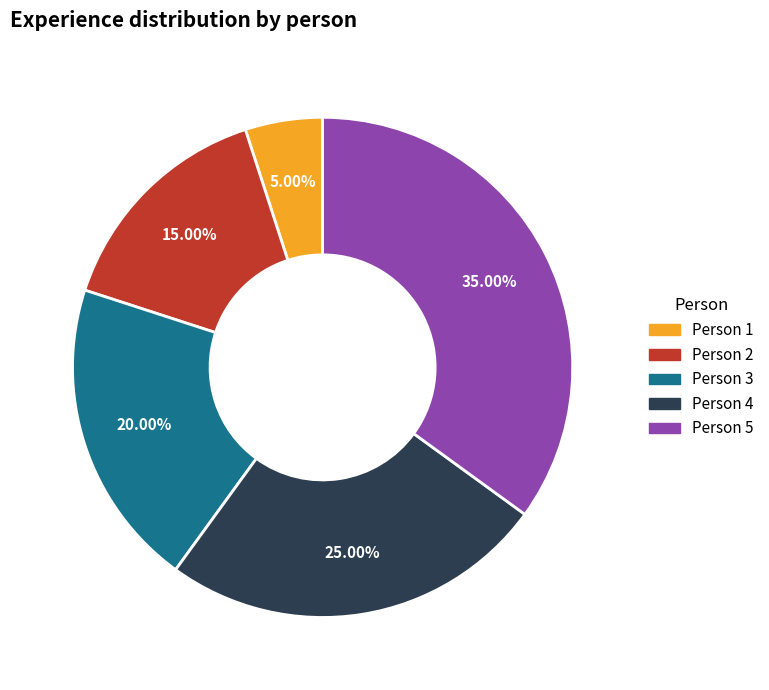

Is there a majority slice in this chart?

No